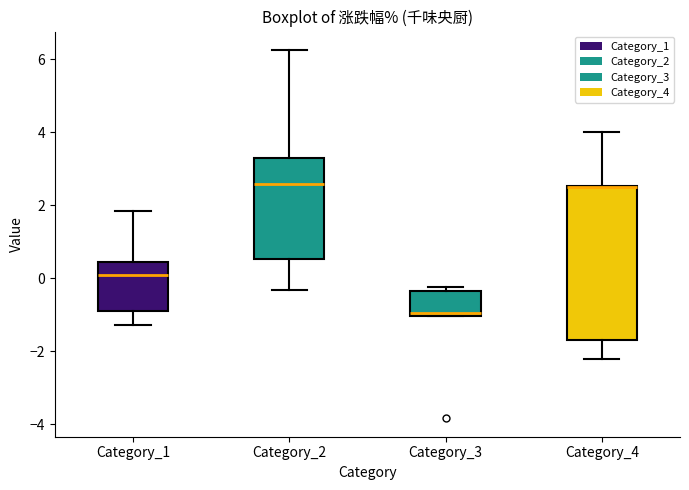

Reading left to right, read every box against the y-axis: the position of its median line, the range the box covers, and the ends of its whiskers. The values are not printed on the chart, so give them approximately, as read against the axis.

Category_1: median 0.0, box -0.8 to 0.4, whiskers -1.2 to 1.8
Category_2: median 2.6, box 0.6 to 3.2, whiskers -0.4 to 6.2
Category_3: median -1.0 (just above the box's lower edge), box -1.0 to -0.4, whiskers -1.0 to -0.2
Category_4: median 2.6 (drawn on the box's upper edge), box -1.6 to 2.6, whiskers -2.2 to 4.0